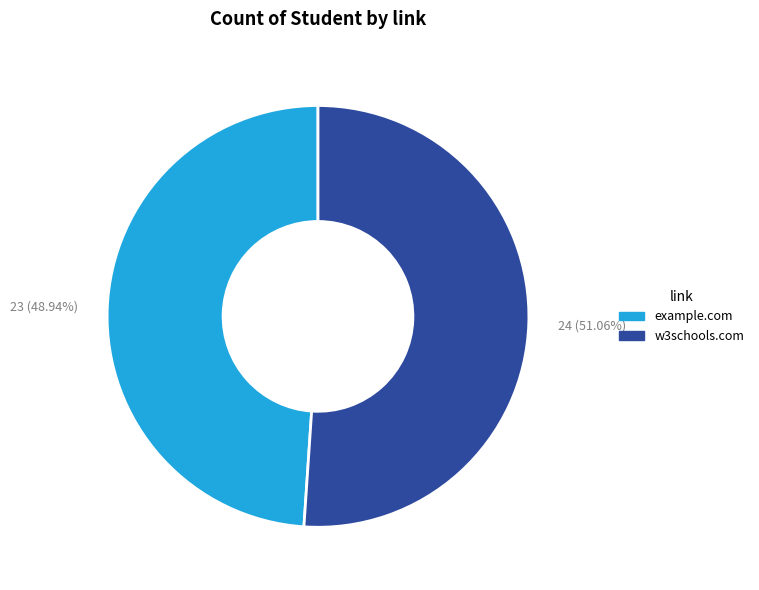

To the nearest percent, what is the average slice percentage?

50%